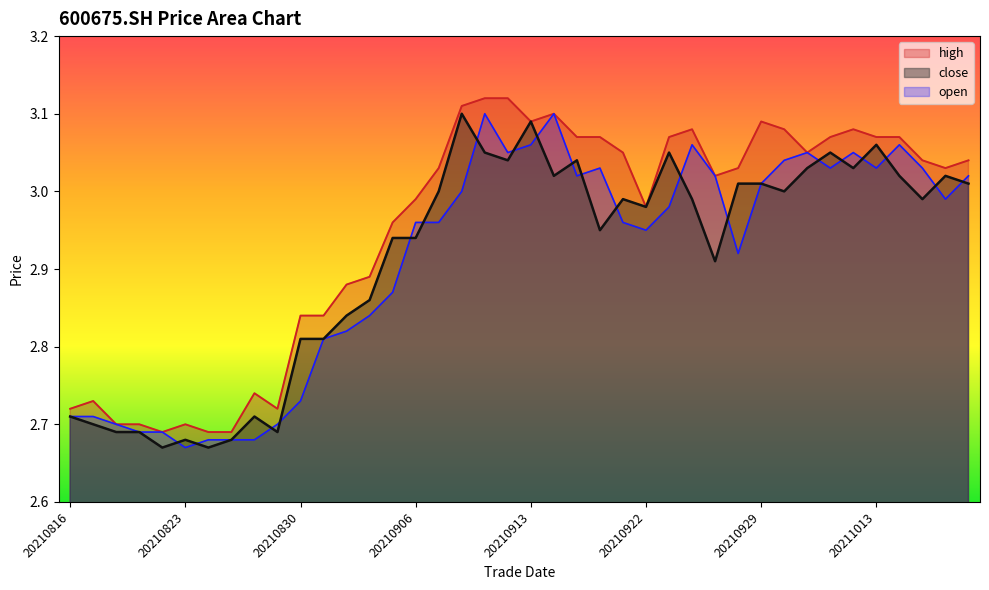

Reading right to left, list all the values displayed in this chart.

high: 20211019=3.0	20211018=3.0	20211015=3.0	20211014=3.1	20211013=3.1	20211012=3.1	20211011=3.1	20211008=3.0	20210930=3.1	20210929=3.1	20210928=3.0	20210927=3.0	20210924=3.1	20210923=3.1	20210922=3.0	20210917=3.0	20210916=3.1	20210915=3.1	20210914=3.1	20210913=3.1	20210910=3.1	20210909=3.1	20210908=3.1	20210907=3.0	20210906=3.0	20210903=3.0	20210902=2.9	20210901=2.9	20210831=2.8	20210830=2.8	20210827=2.7	20210826=2.7	20210825=2.7	20210824=2.7	20210823=2.7	20210820=2.7	20210819=2.7	20210818=2.7	20210817=2.7	20210816=2.7
close: 20211019=3.0	20211018=3.0	20211015=3.0	20211014=3.0	20211013=3.1	20211012=3.0	20211011=3.0	20211008=3.0	20210930=3.0	20210929=3.0	20210928=3.0	20210927=2.9	20210924=3.0	20210923=3.0	20210922=3.0	20210917=3.0	20210916=3.0	20210915=3.0	20210914=3.0	20210913=3.1	20210910=3.0	20210909=3.0	20210908=3.1	20210907=3.0	20210906=2.9	20210903=2.9	20210902=2.9	20210901=2.8	20210831=2.8	20210830=2.8	20210827=2.7	20210826=2.7	20210825=2.7	20210824=2.7	20210823=2.7	20210820=2.7	20210819=2.7	20210818=2.7	20210817=2.7	20210816=2.7
open: 20211019=3.0	20211018=3.0	20211015=3.0	20211014=3.1	20211013=3.0	20211012=3.0	20211011=3.0	20211008=3.0	20210930=3.0	20210929=3.0	20210928=2.9	20210927=3.0	20210924=3.1	20210923=3.0	20210922=3.0	20210917=3.0	20210916=3.0	20210915=3.0	20210914=3.1	20210913=3.1	20210910=3.0	20210909=3.1	20210908=3.0	20210907=3.0	20210906=3.0	20210903=2.9	20210902=2.8	20210901=2.8	20210831=2.8	20210830=2.7	20210827=2.7	20210826=2.7	20210825=2.7	20210824=2.7	20210823=2.7	20210820=2.7	20210819=2.7	20210818=2.7	20210817=2.7	20210816=2.7